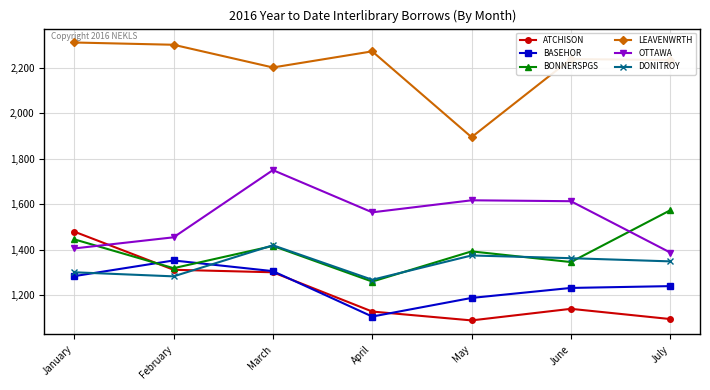

After their last crossing, which series has the higher values: DONITROY or ATCHISON?

DONITROY